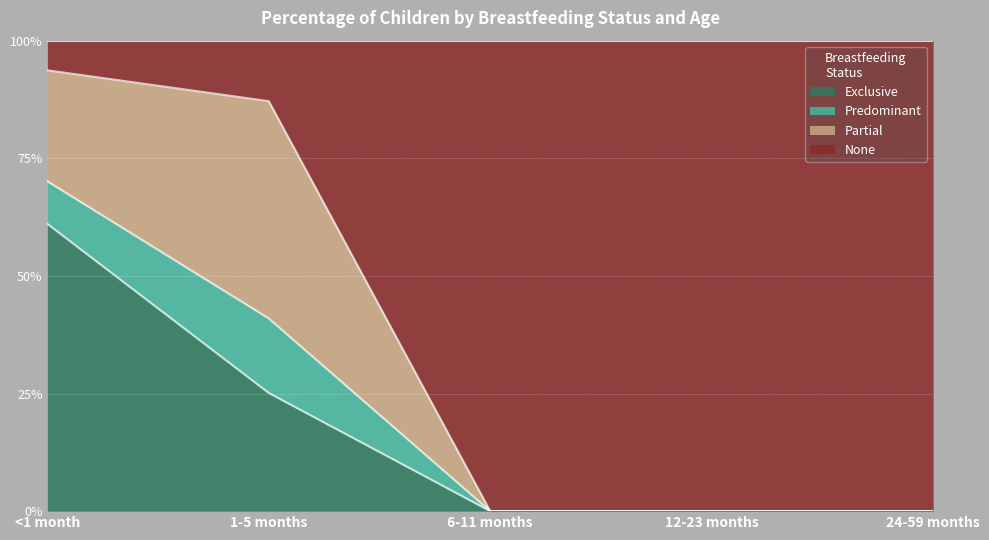

Is it true that Exclusive equals 0.2 at 24-59 months?

False